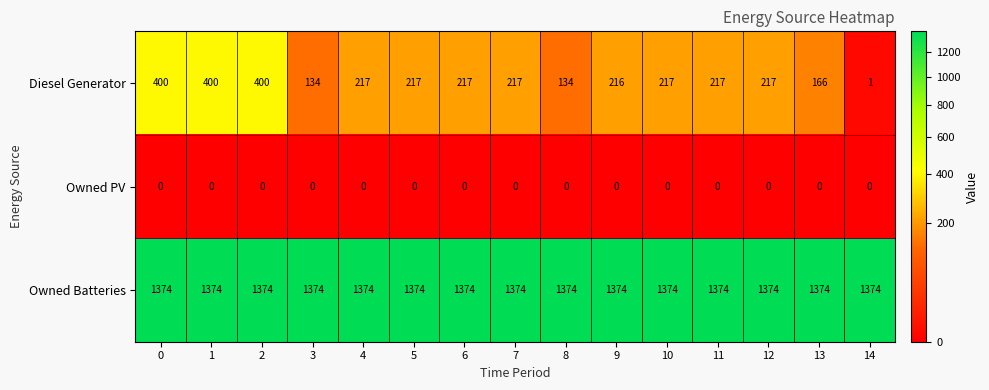

List the series in order of their overall mean, highest first.

Owned Batteries, Diesel Generator, Owned PV